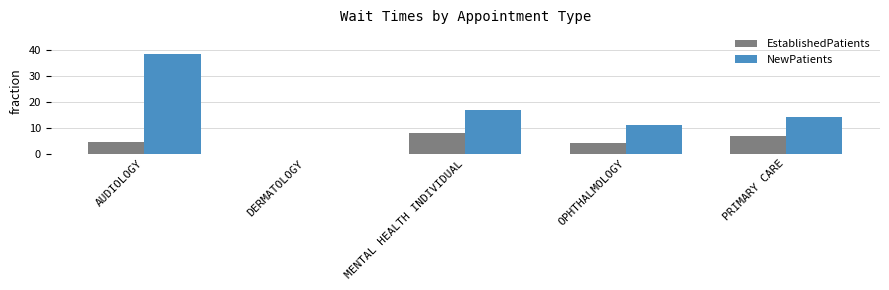

Is the value of NewPatients at OPHTHALMOLOGY greater than the value of EstablishedPatients at AUDIOLOGY?

Yes